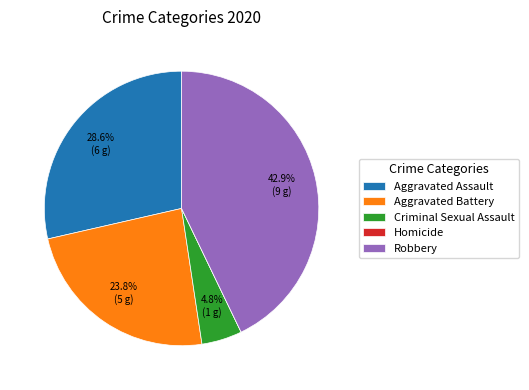

True or false: Aggravated Assault accounts for 29% of the total.

True